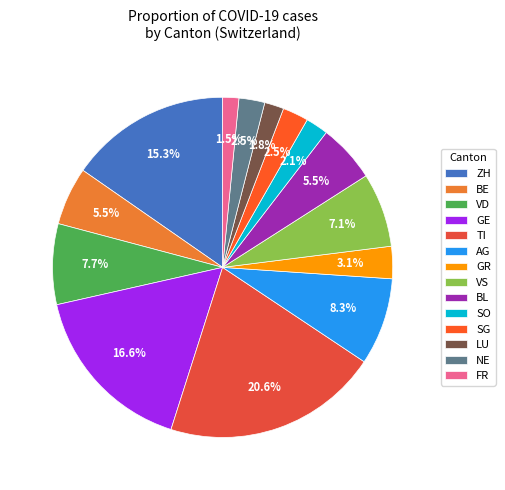

What is the largest slice in the pie chart?

TI